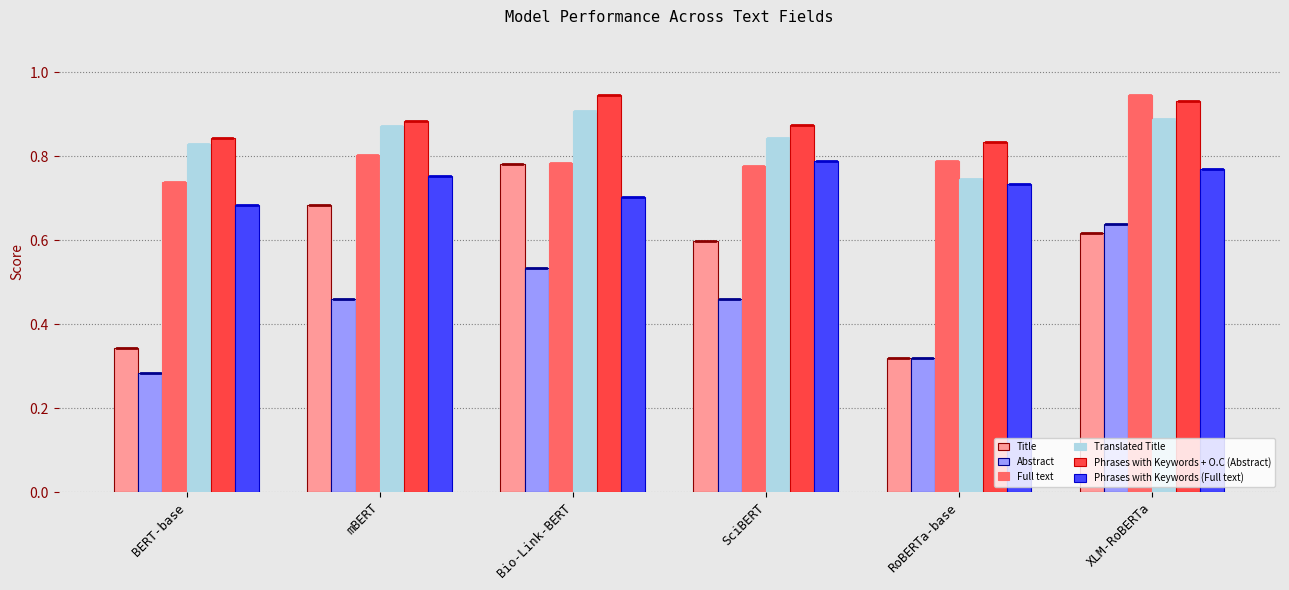

The value of Full text at RoBERTa-base is 0.8. True or false?

True